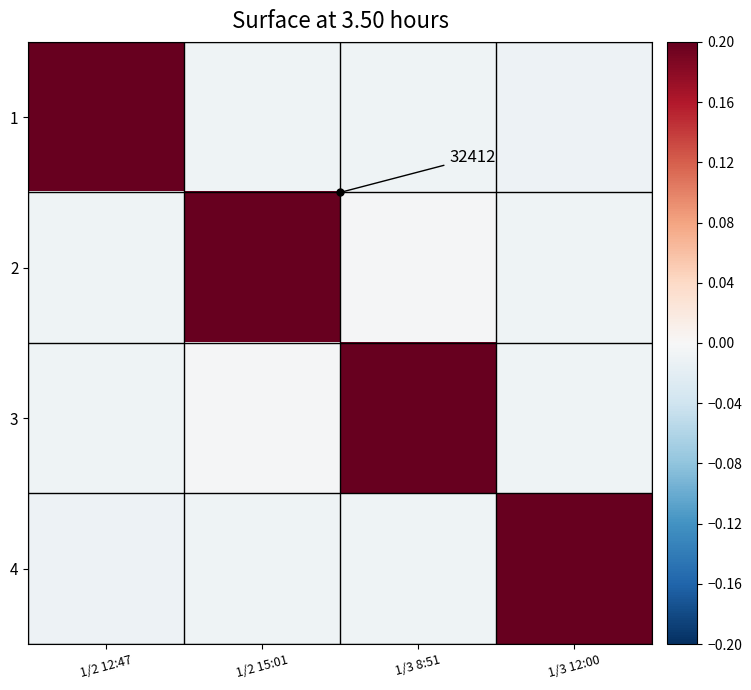

Rank the series by their maximum value, from lowest to highest.

1, 2, 3, 4